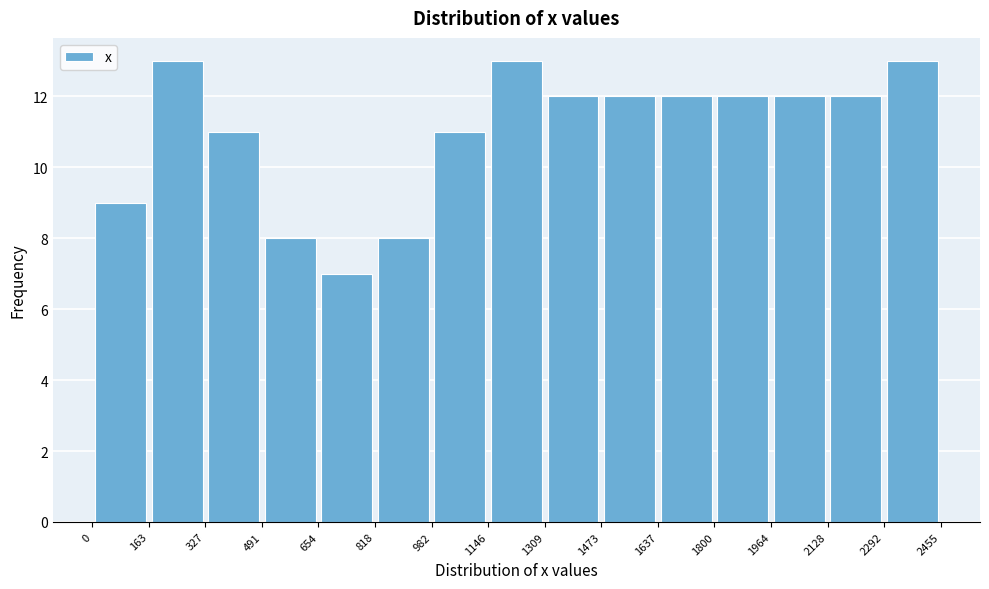

What is the height of the bar covering 2128 to 2292 on the x-axis? The values are not printed on the chart, so give them approximately, as read against the axis.

12